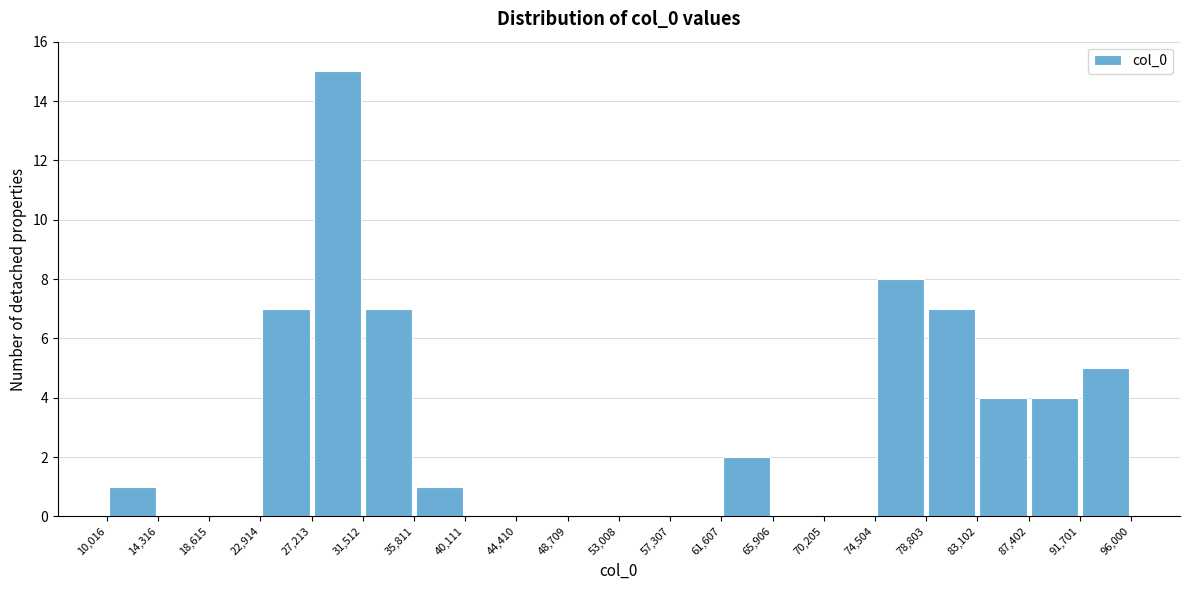

Over which range of the x-axis is the bar tallest?

27,213 to 31,512